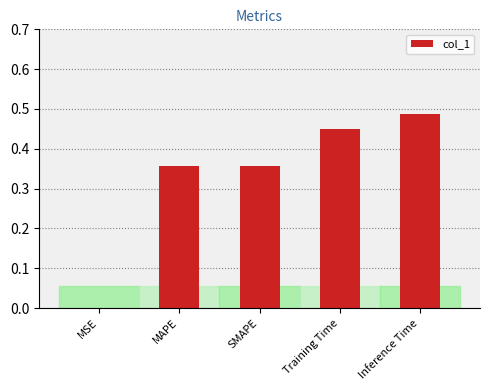

What is the sum of the values at MAPE and SMAPE?

0.7